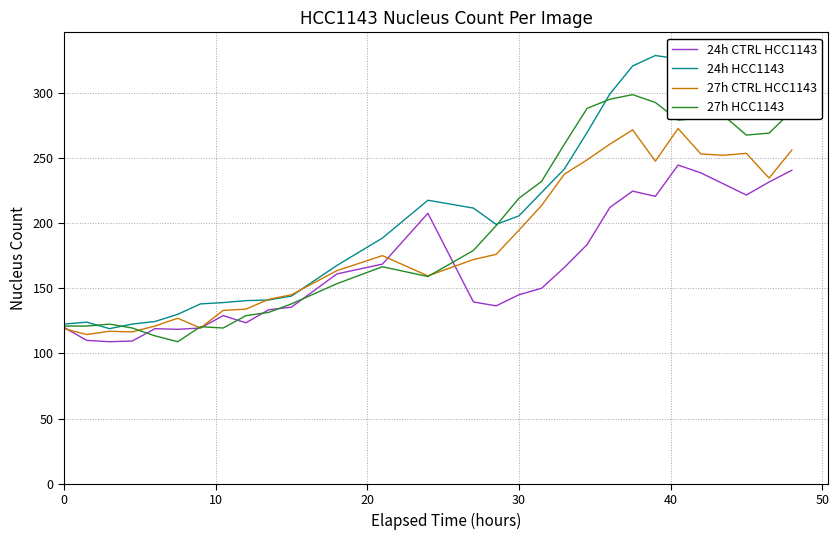

What is the minimum value for 27h CTRL HCC1143?

114.5